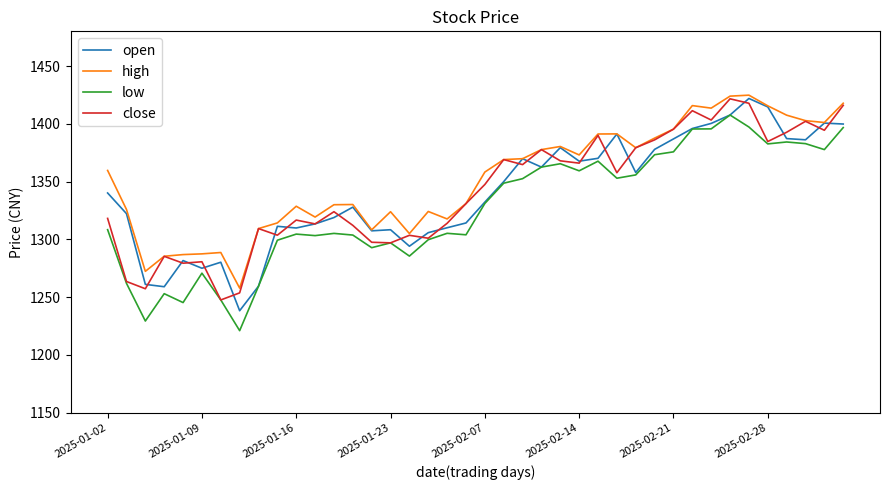

What is the lowest value of the open series?

1238.2